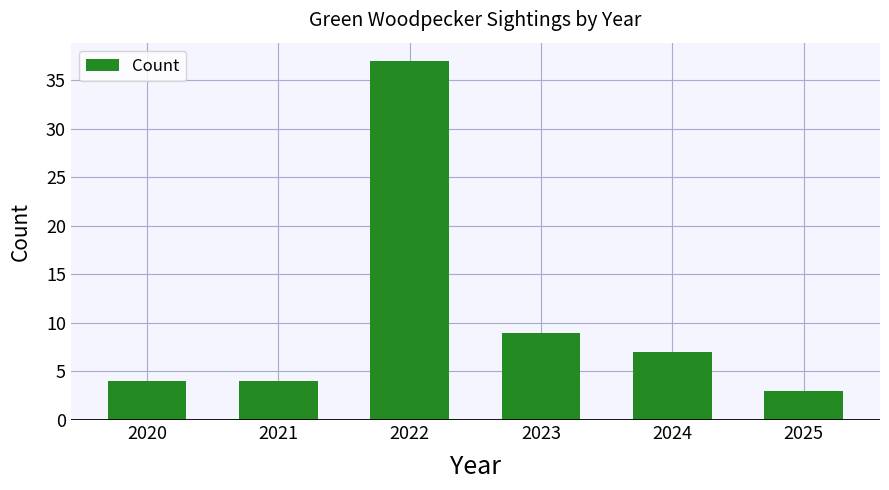

What is the change in value from 2022 to 2025?

-34